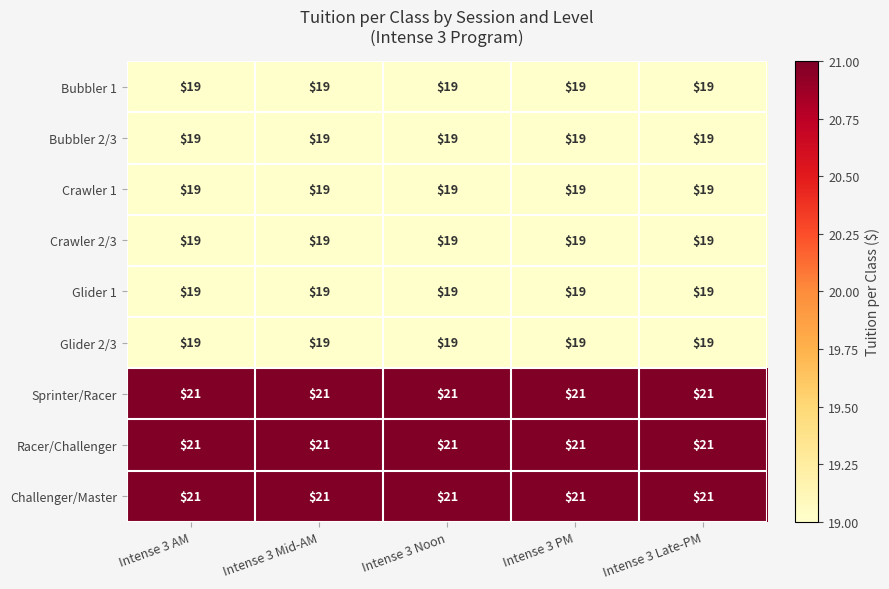

At how many categories does at least one series exceed 19?

5